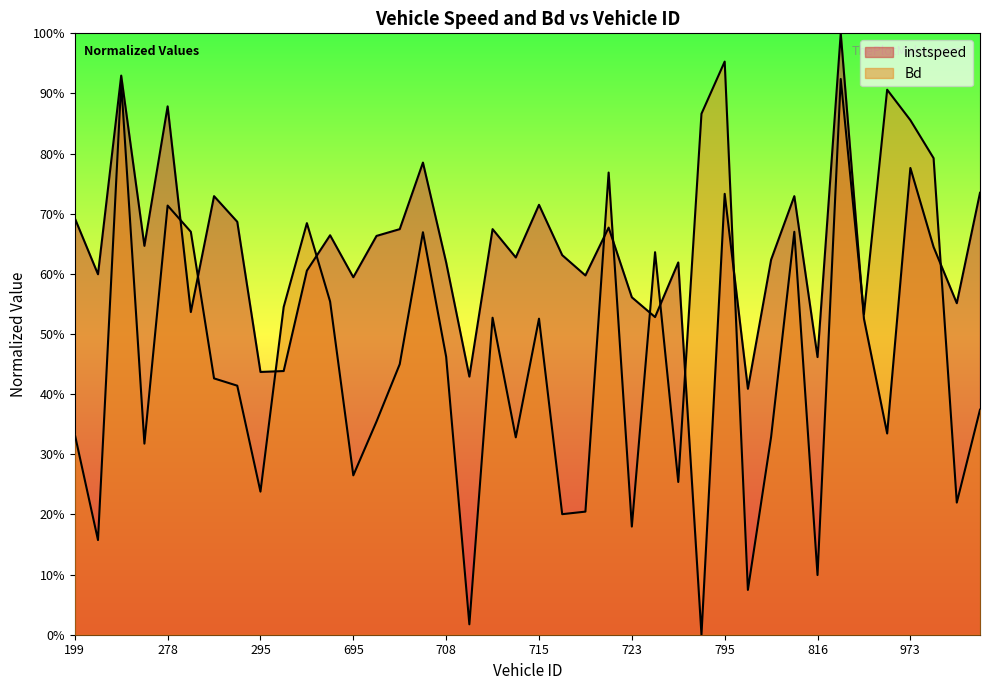

True or false: Bd has a value of 0.3 at 704.

False